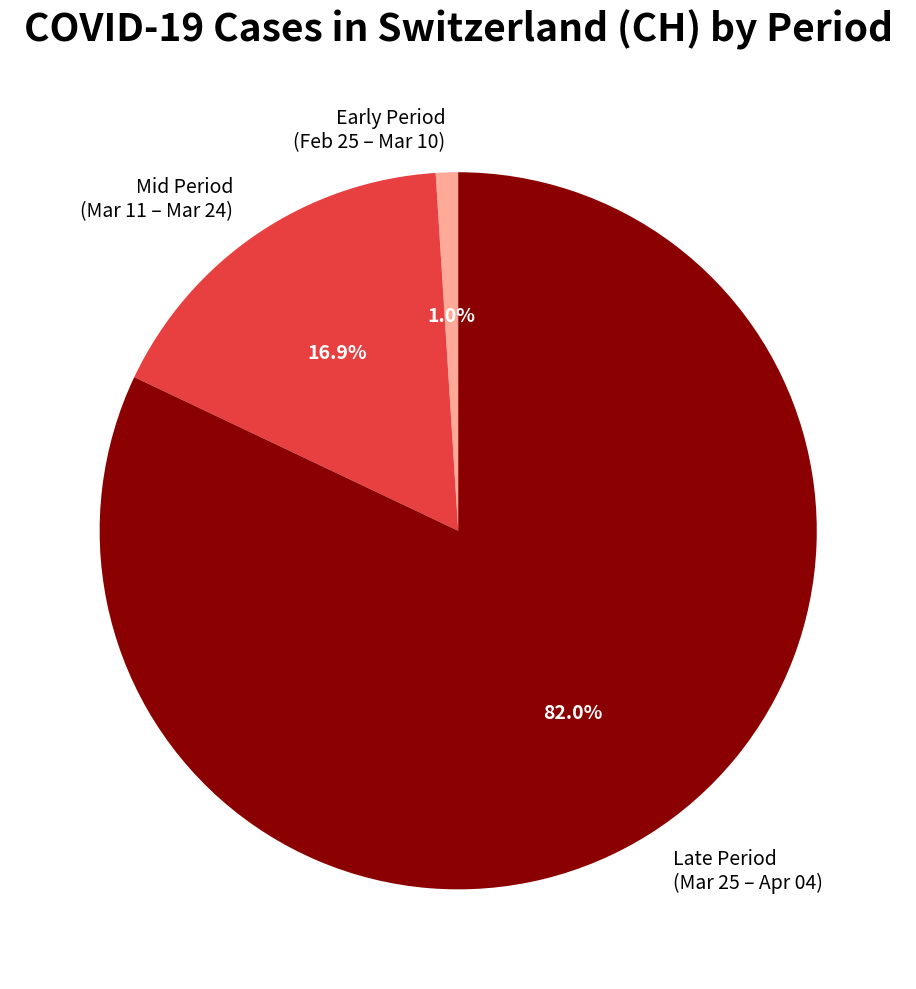

What percentage is NOT represented by Early Period (Feb 25 – Mar 10)?

99.0%